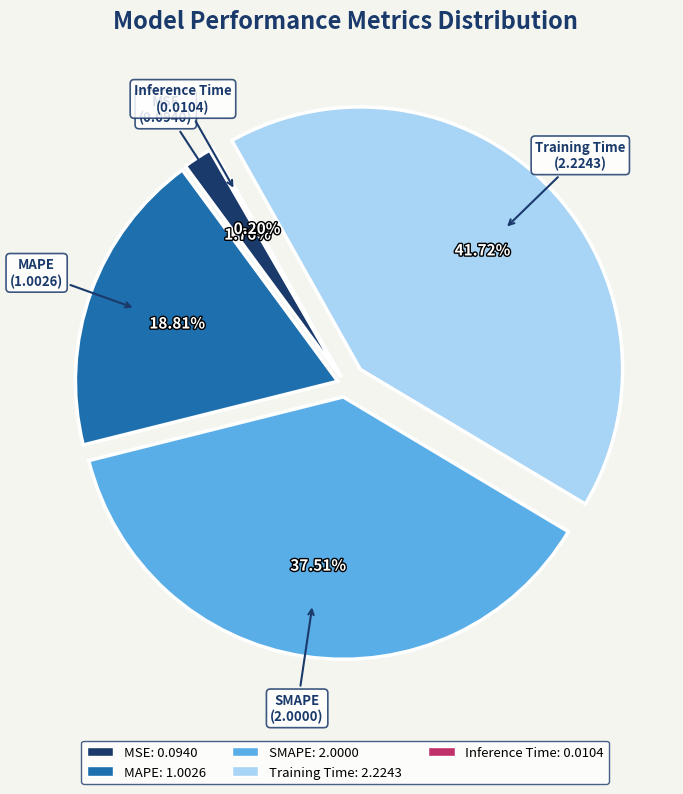

Is SMAPE the majority of the pie?

No